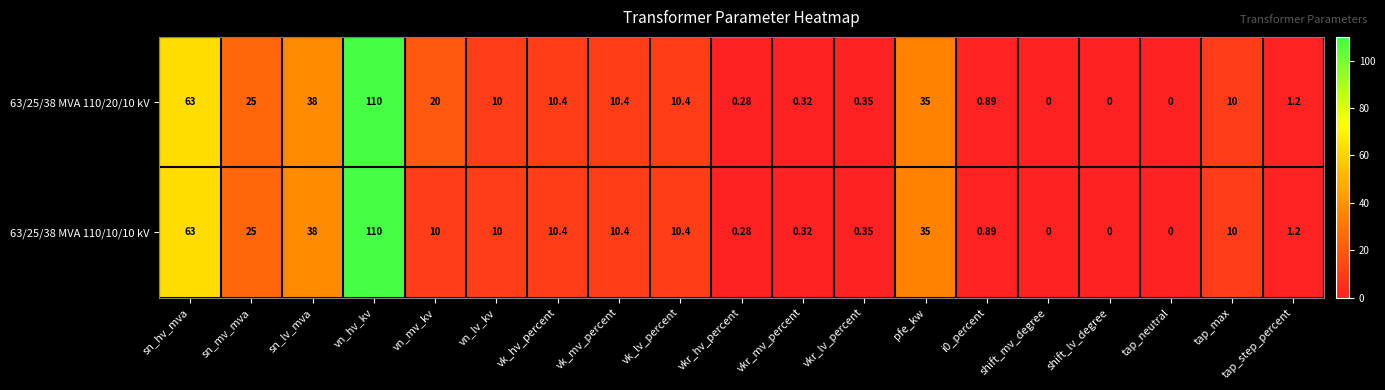

Is the value of 63/25/38 MVA 110/10/10 kV at i0_percent greater than the value of 63/25/38 MVA 110/20/10 kV at shift_lv_degree?

Yes